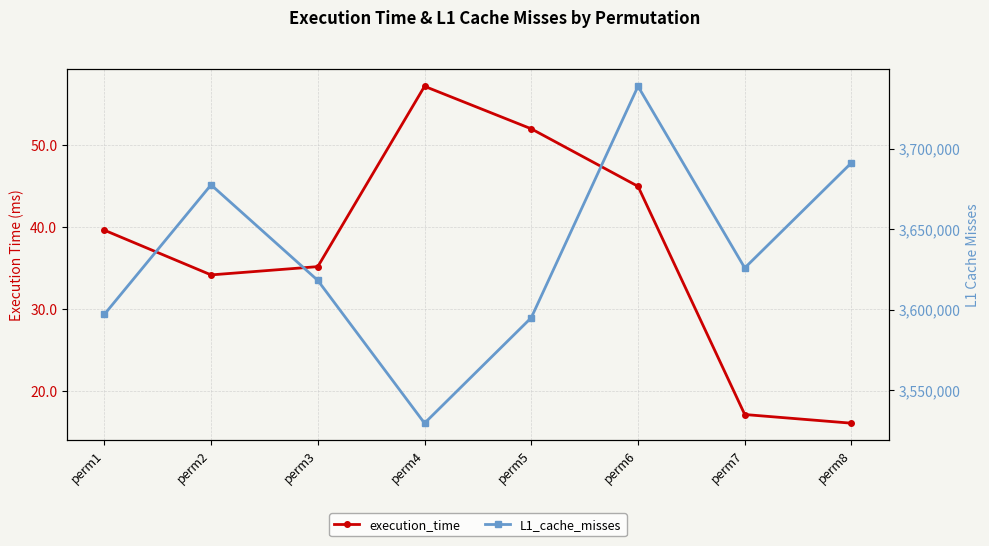

Reading right to left, what are all the values shown in this chart?

execution_time: perm8=16.1	perm7=17.1	perm6=45.0	perm5=52.0	perm4=57.2	perm3=35.2	perm2=34.2	perm1=39.6
L1_cache_misses: perm8=3691149.0	perm7=3625909.0	perm6=3738601.0	perm5=3595017.0	perm4=3529564.0	perm3=3618157.0	perm2=3677456.0	perm1=3597054.0